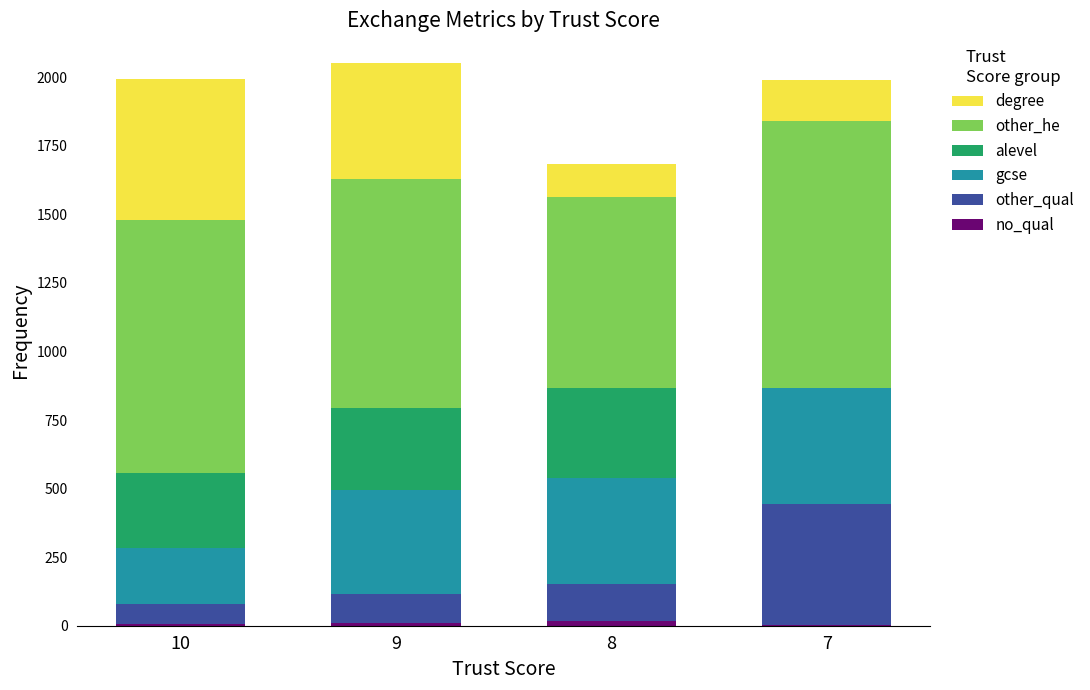

True or false: alevel has a value of 97 at 9.

False